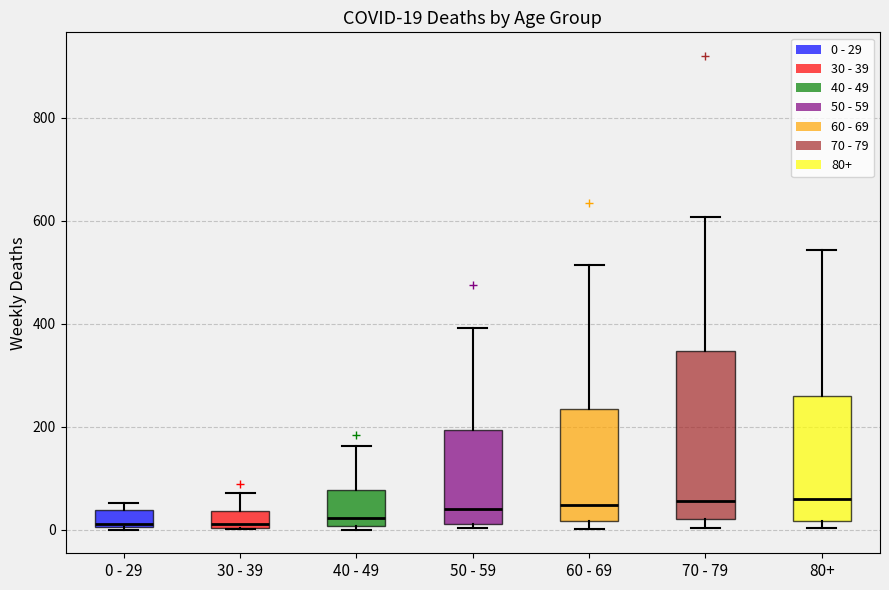

Comparing the boxes themselves (not the whiskers), which one is the tallest?

70 - 79